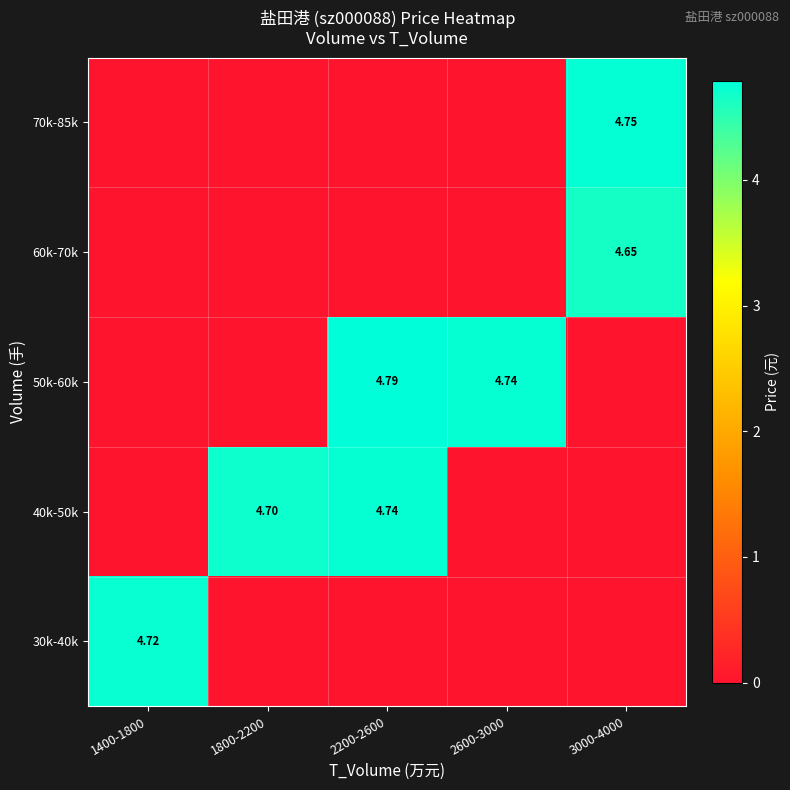

What is the difference between the maximum and second lowest values in the 50k-60k series?

4.8